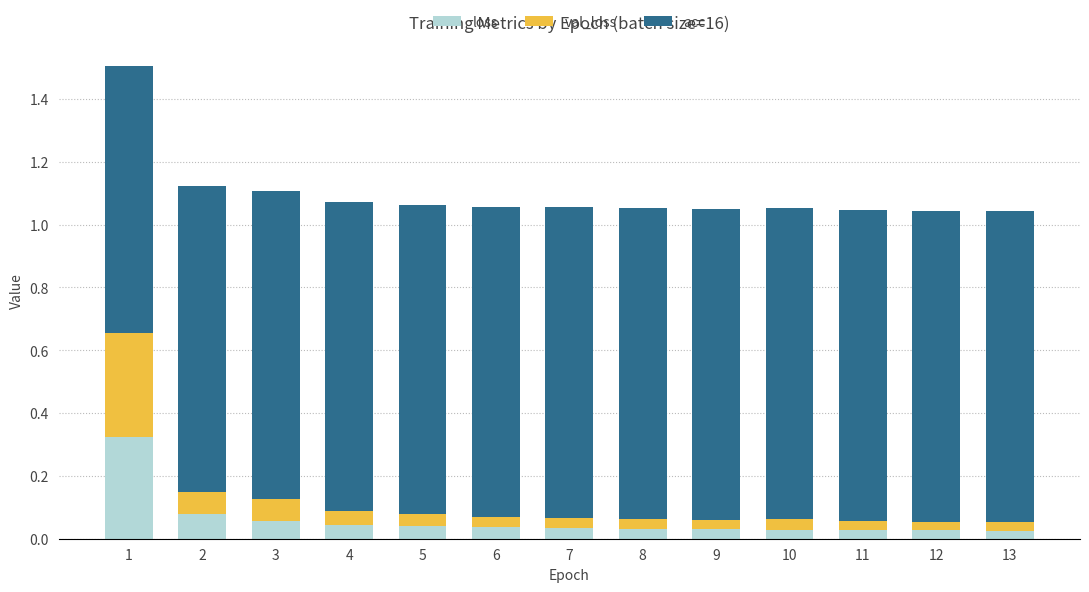

How many bars are there in total?

13